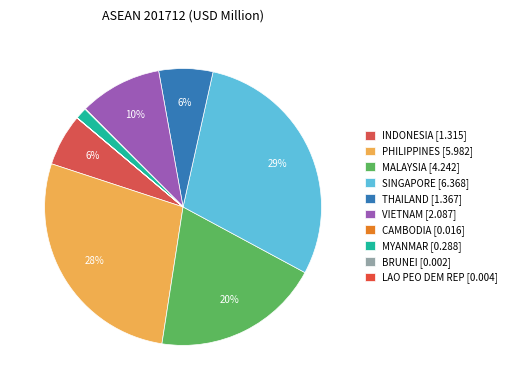

Combined, what portion of the pie is PHILIPPINES and INDONESIA?

33.7%